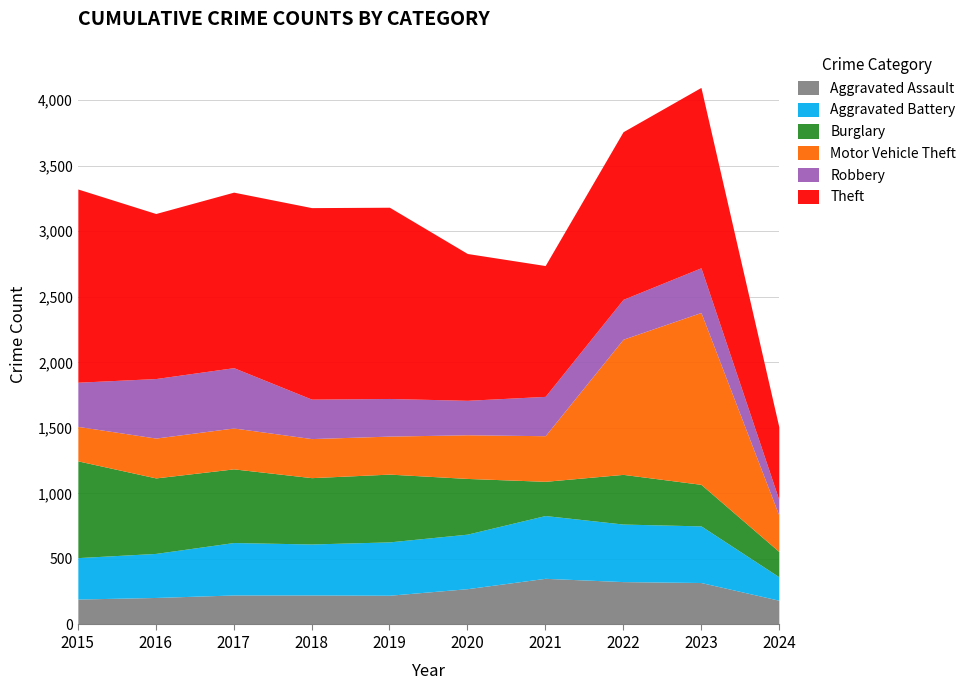

At which label does Aggravated Battery reach its minimum?

2024